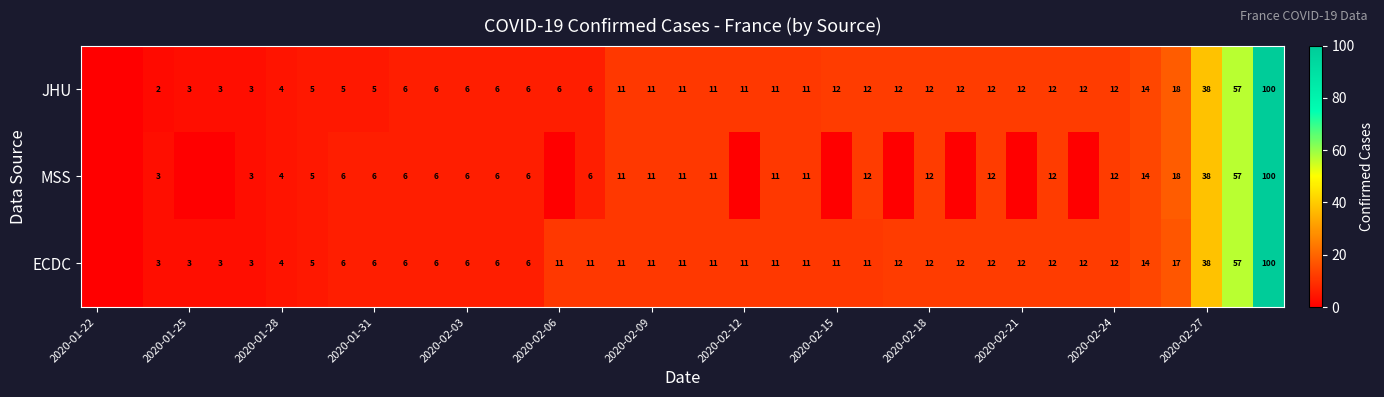

True or false: JHU has a value of 4 at 2020-02-24.

False